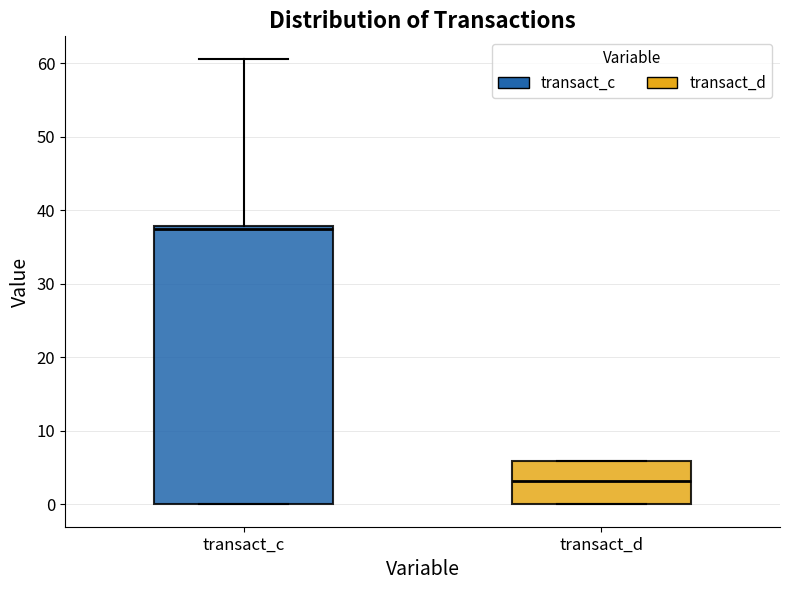

Where does the median line of the box for transact_d sit on the y-axis? The values are not printed on the chart, so give them approximately, as read against the axis.

3